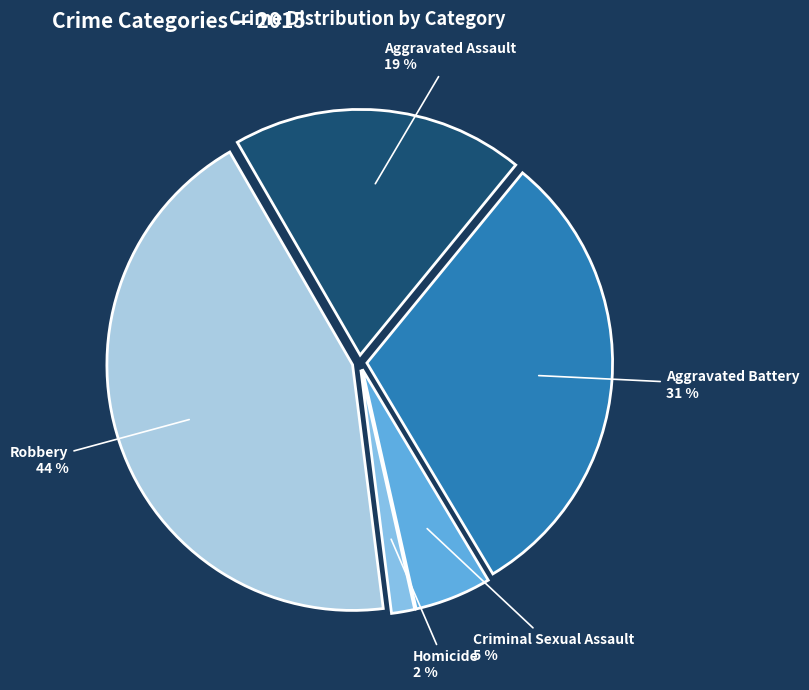

Between Robbery and Aggravated Battery, which is larger?

Robbery